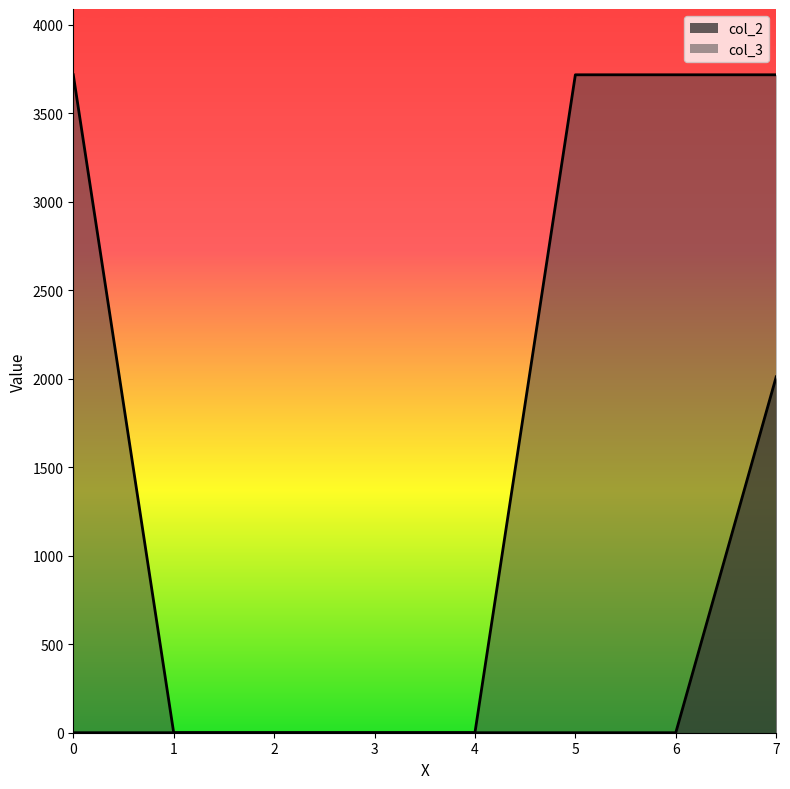

Reading right to left, transcribe all the data shown in this chart.

col_2: 7=2010	6=0	5=0	4=0	3=0	2=0	1=0	0=0
col_3: 7=3716	6=3716	5=3716	4=0	3=0	2=0	1=0	0=3716